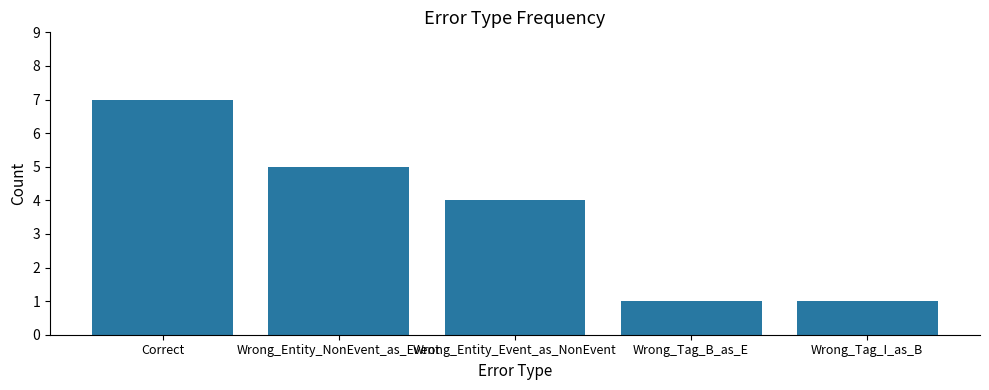

What is the maximum value shown in the chart?

7